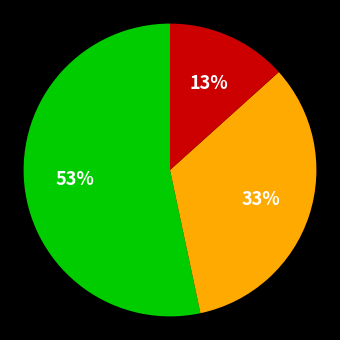

Is there any slice that represents more than half of the pie?

Yes